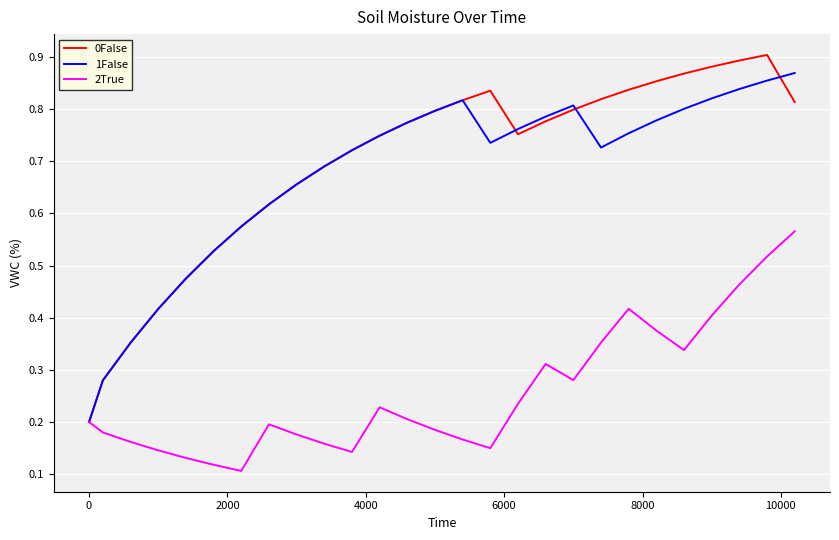

How many lines are shown in the chart?

3